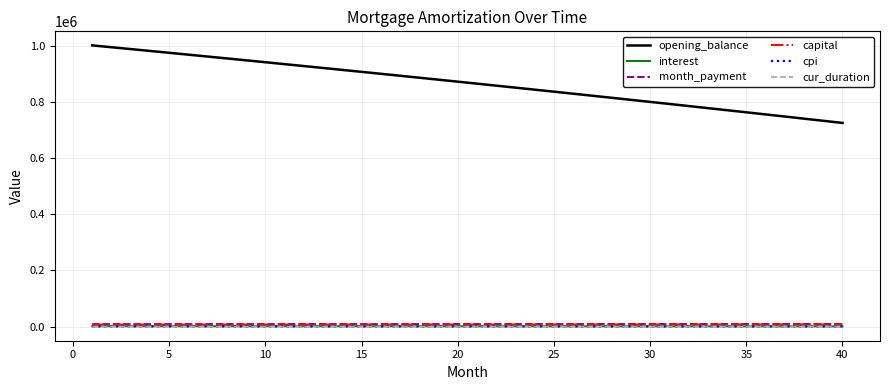

True or false: opening_balance and cpi intersect in this chart.

False